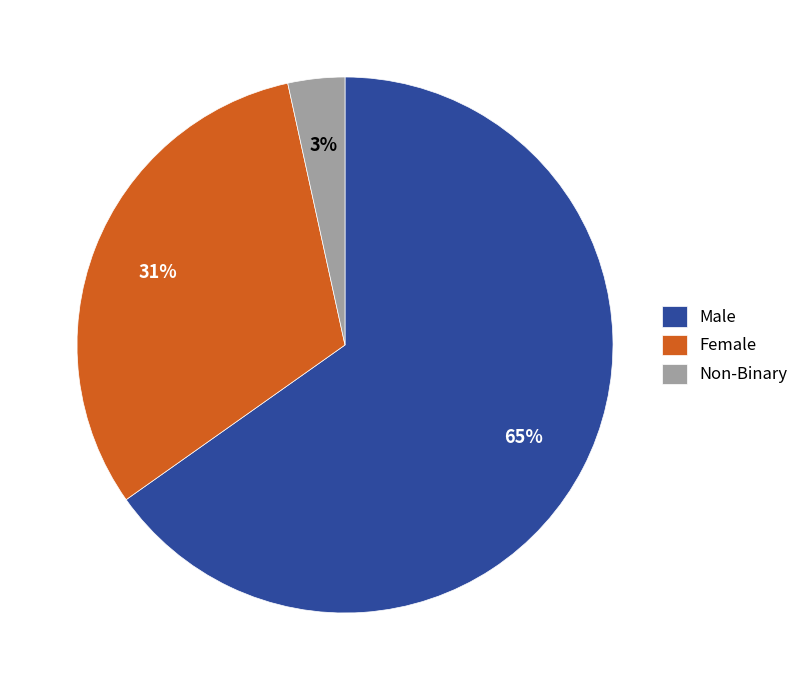

True or false: Female accounts for 31% of the total.

True